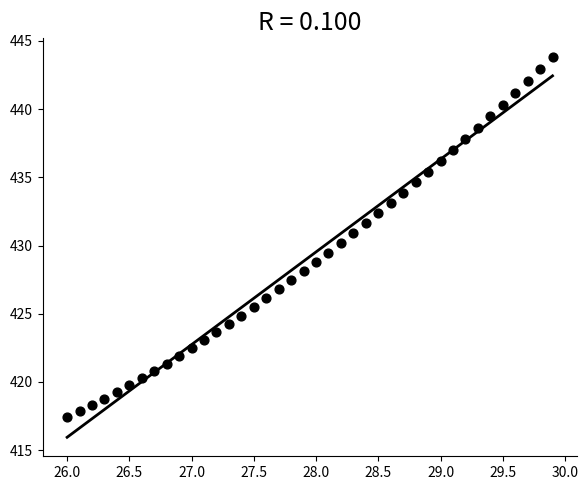

What is the range of Y values (max minus min)?

26.4